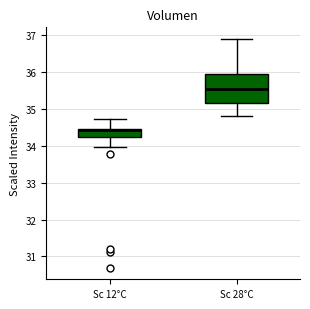

Reading left to right, transcribe this box plot: for each box, give where its median line is, the range the box spans, and where its two whiskers end, as read against the y-axis. The values are not printed on the chart, so give them approximately, as read against the axis.

Sc 12°C: median 34.4, box 34.2 to 34.5, whiskers 34.0 to 34.7
Sc 28°C: median 35.5, box 35.2 to 35.9, whiskers 34.8 to 36.9